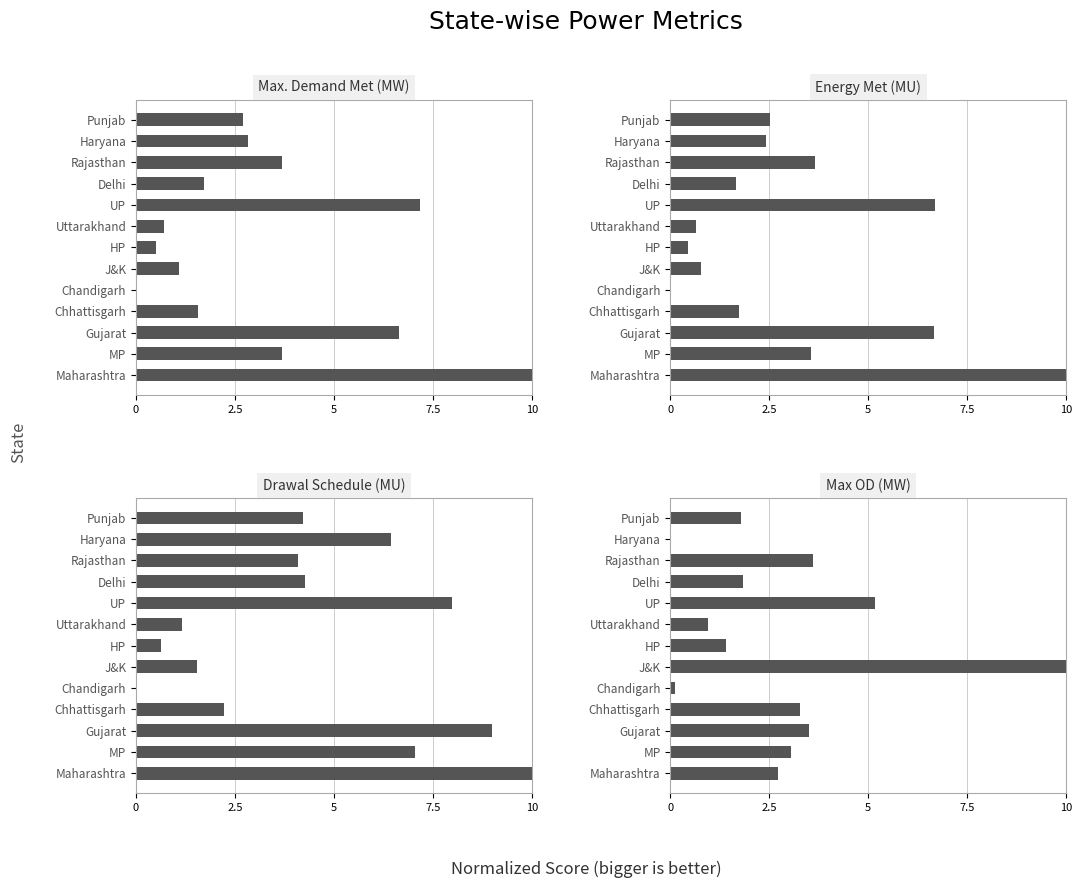

Which series has the largest total across all categories?

DrawalSchedule (MU)